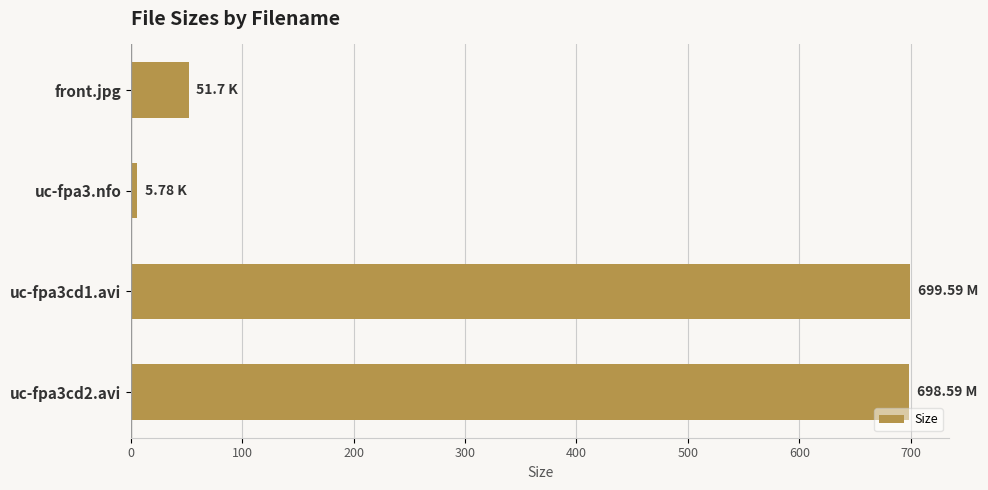

At which label is the value closest to 352?

front.jpg